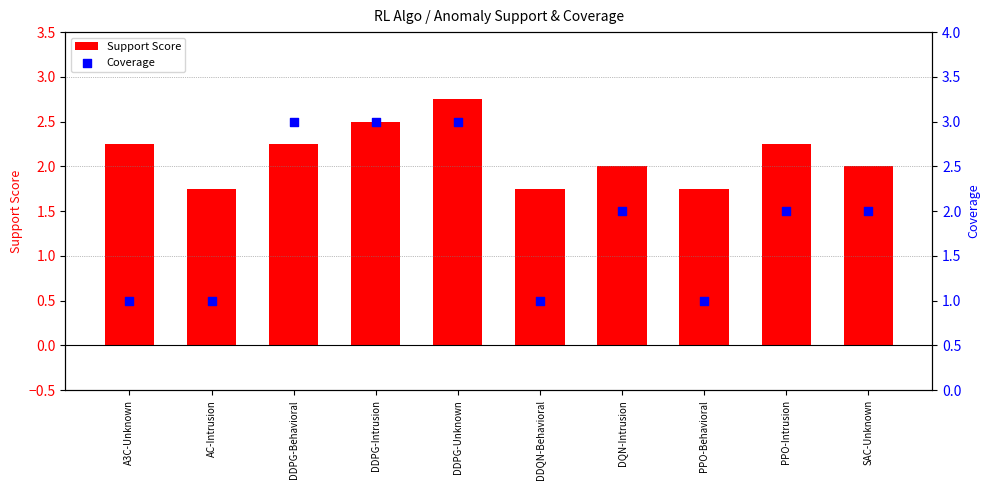

Which series contains the lowest Y value?

Coverage